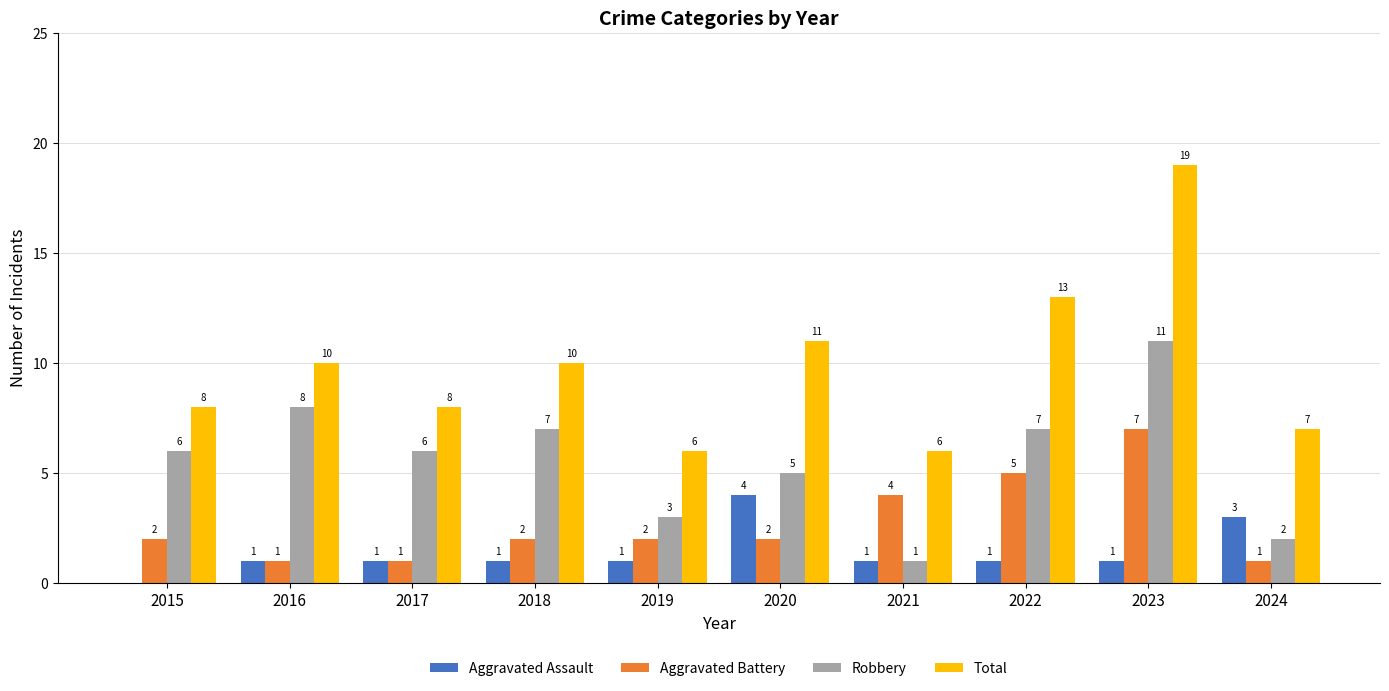

Which series has the largest total across all categories?

Total